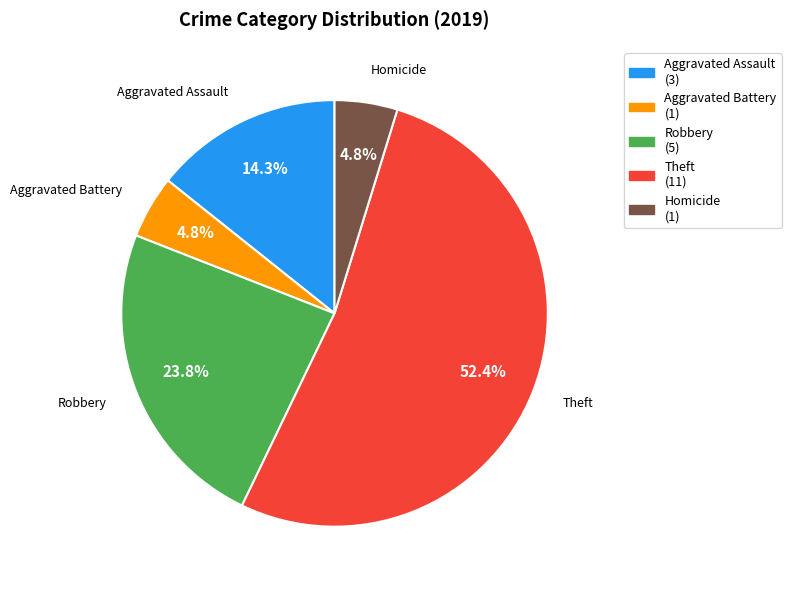

Which has a higher value, Aggravated Battery or Theft?

Theft